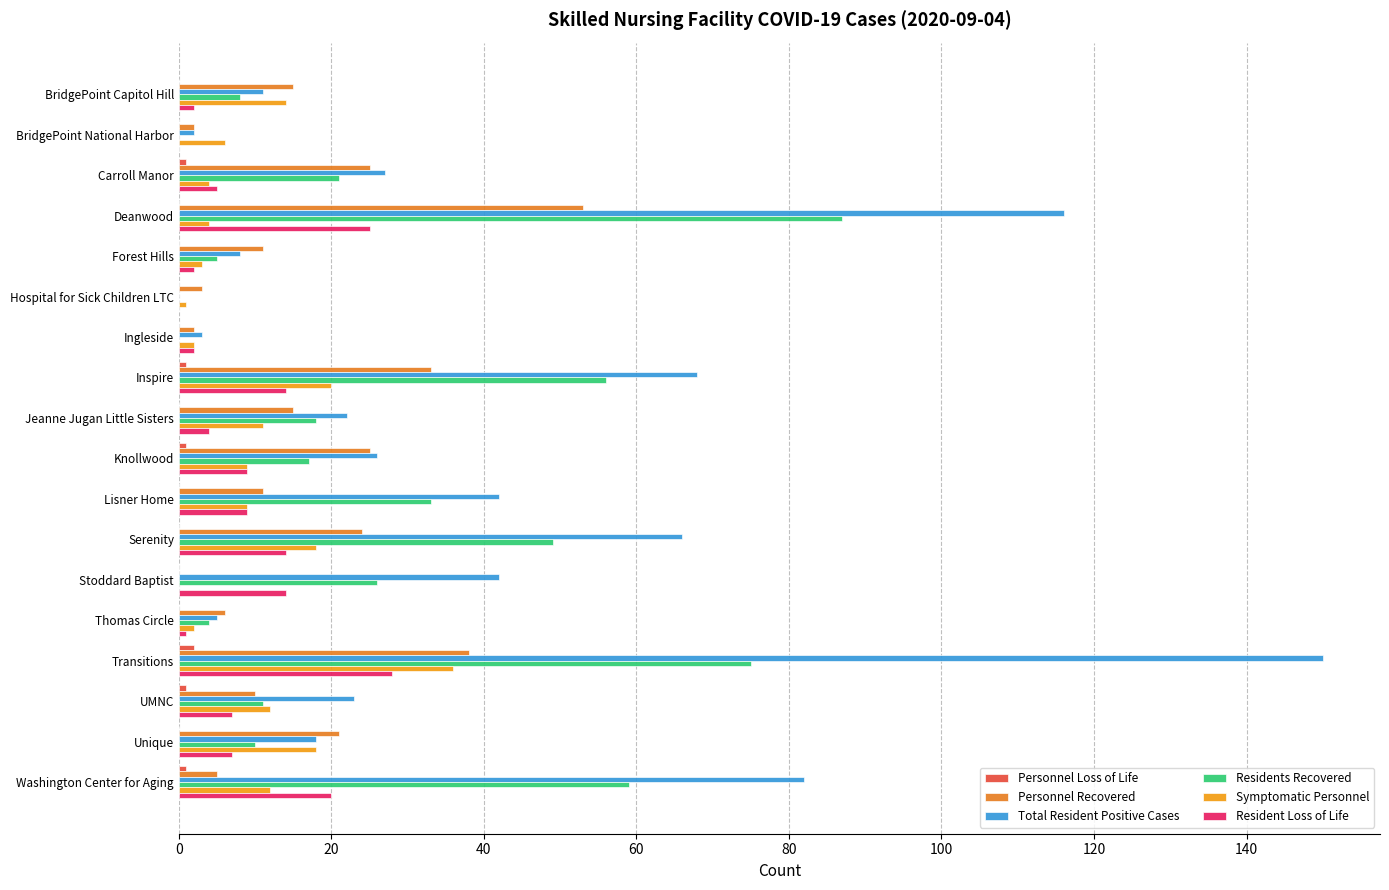

What are all the series names shown in the legend?

Personnel Loss of Life, Personnel Recovered, Total Resident Positive Cases, Residents Recovered, Symptomatic Personnel, Resident Loss of Life